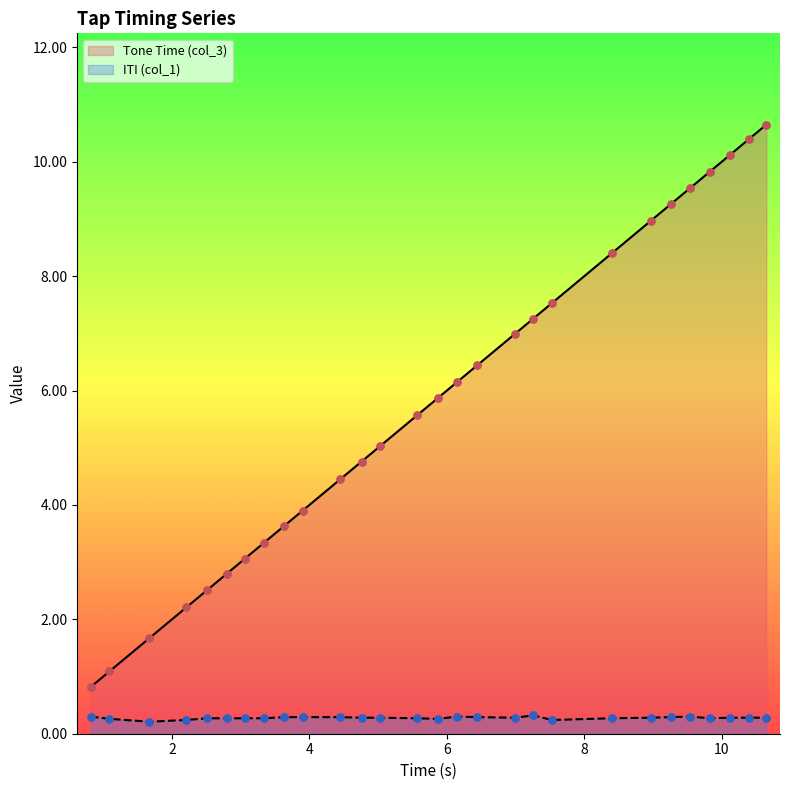

Which series contains the highest Y value?

Tone Time (col_3)